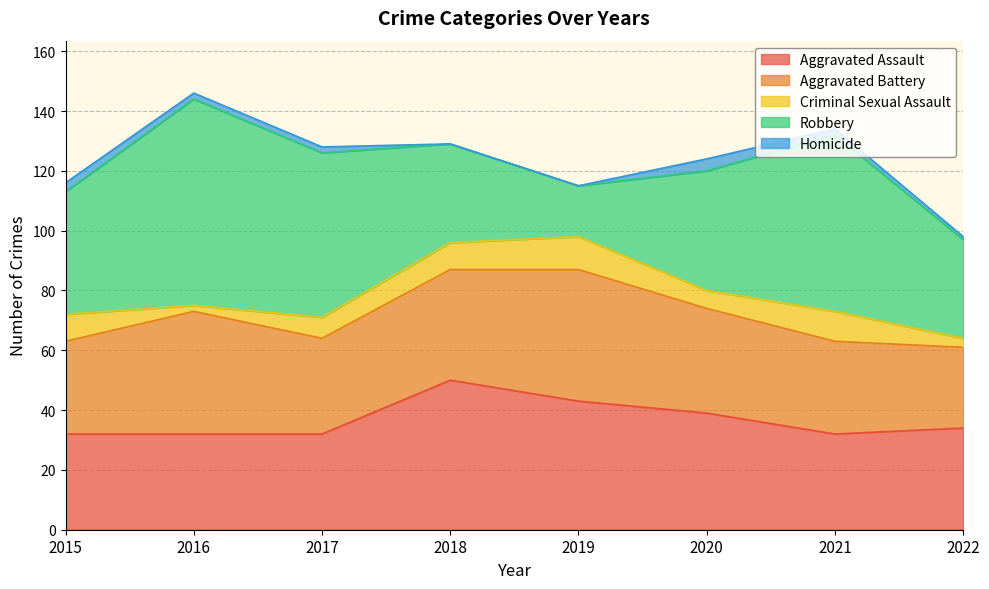

True or false: Aggravated Battery and Criminal Sexual Assault cross at least once.

False